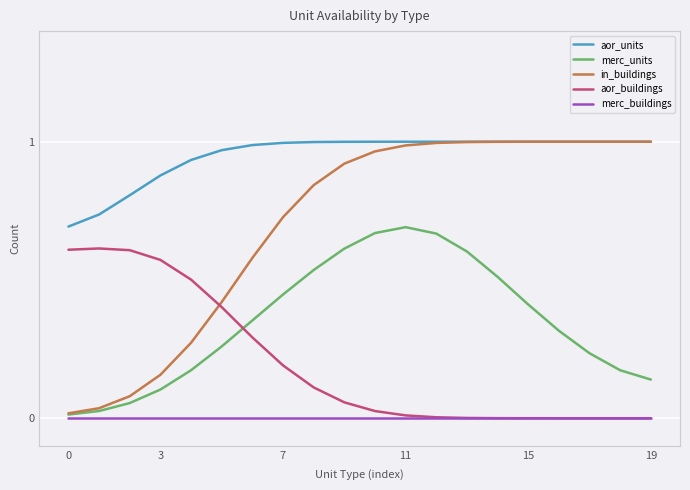

Which series has the largest total across all categories?

aor_units